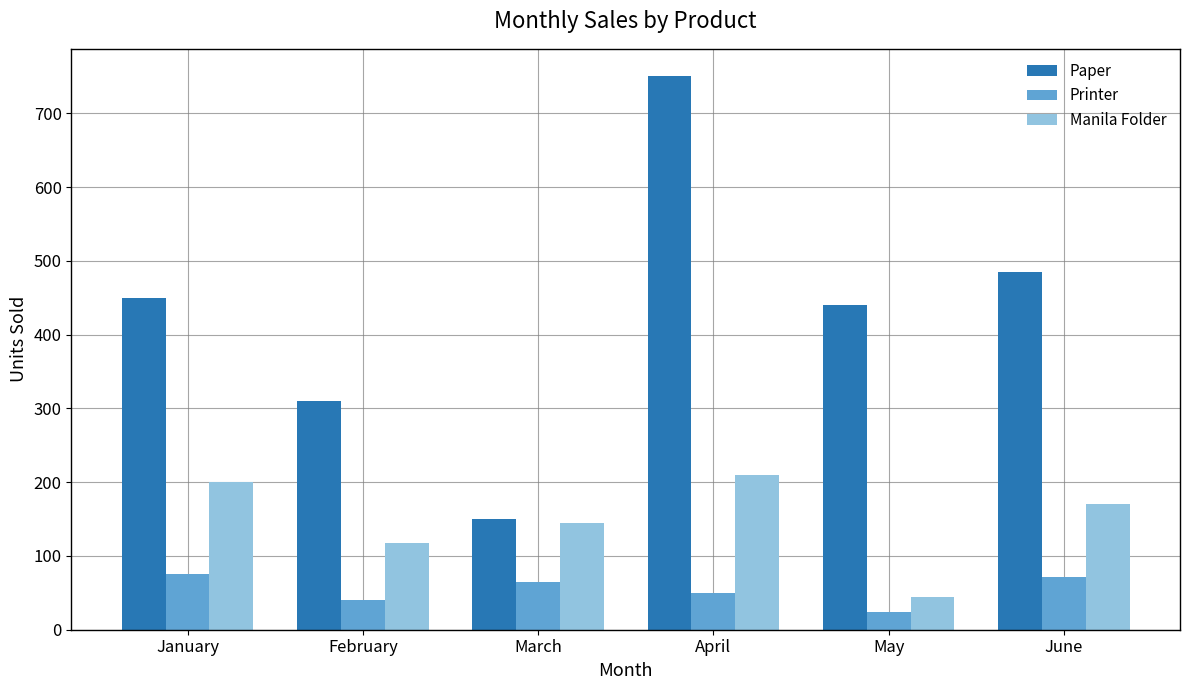

Where does the Printer series first go above 65?

January